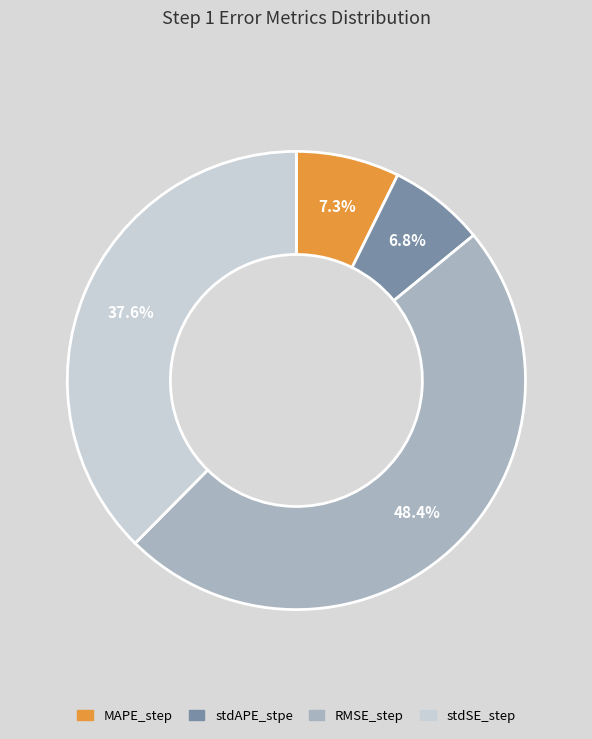

What percentage is the stdAPE_stpe slice, to the nearest percent?

7%